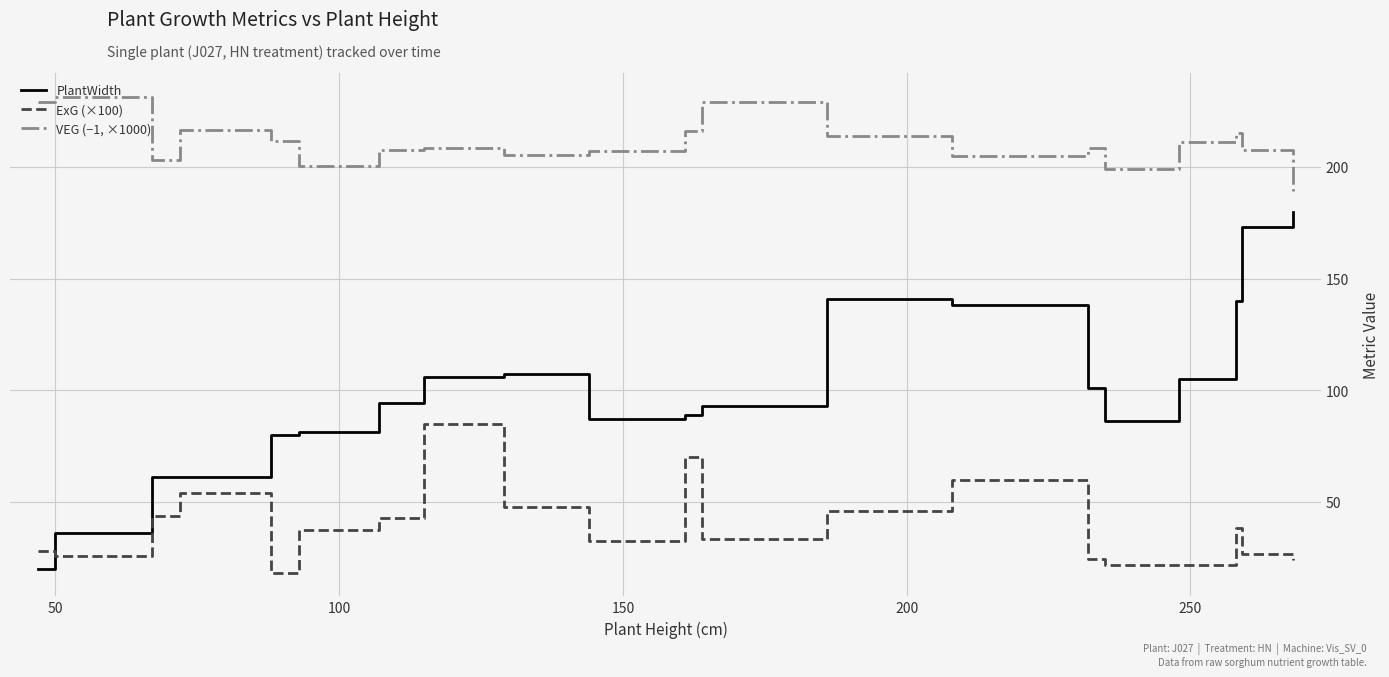

How many interior local peaks does the ExG (×100) series have?

5